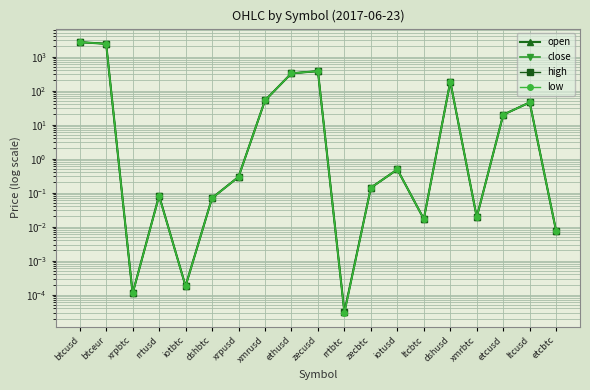

At which label is high closest to 1337?

zecusd